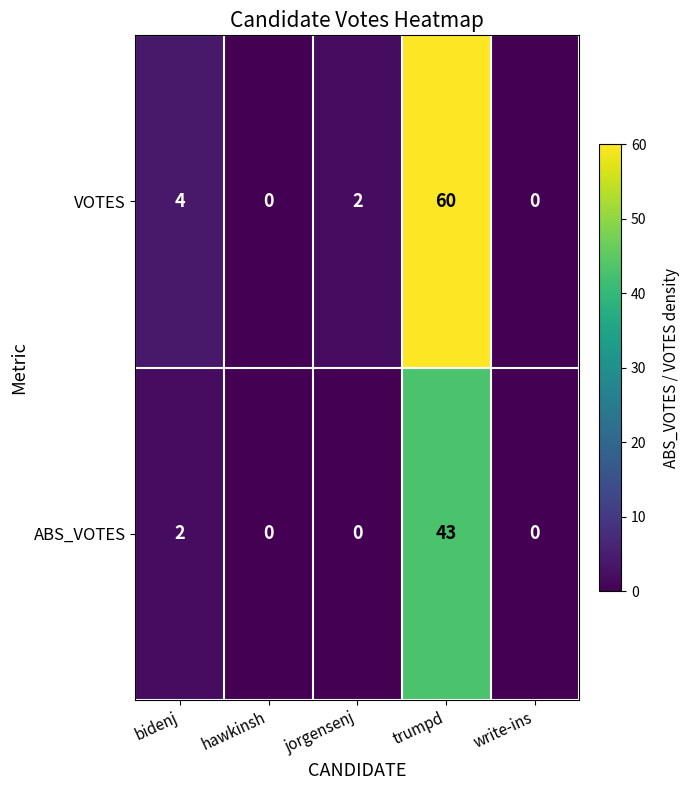

How many data points does each series have?

5